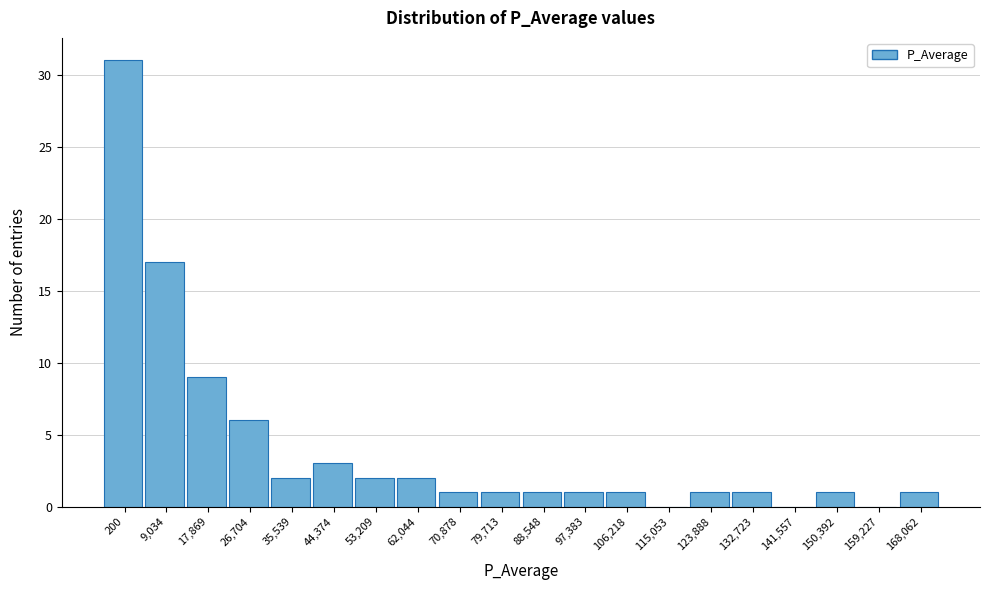

What is the sum of all values?

81